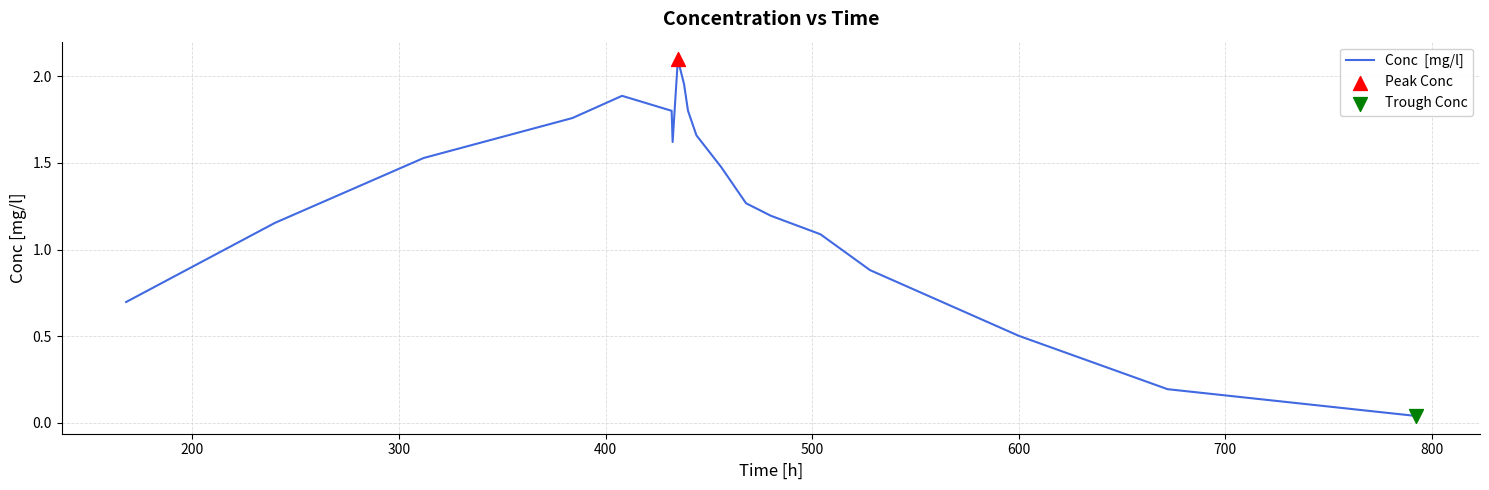

What is the greatest value displayed?

2.1